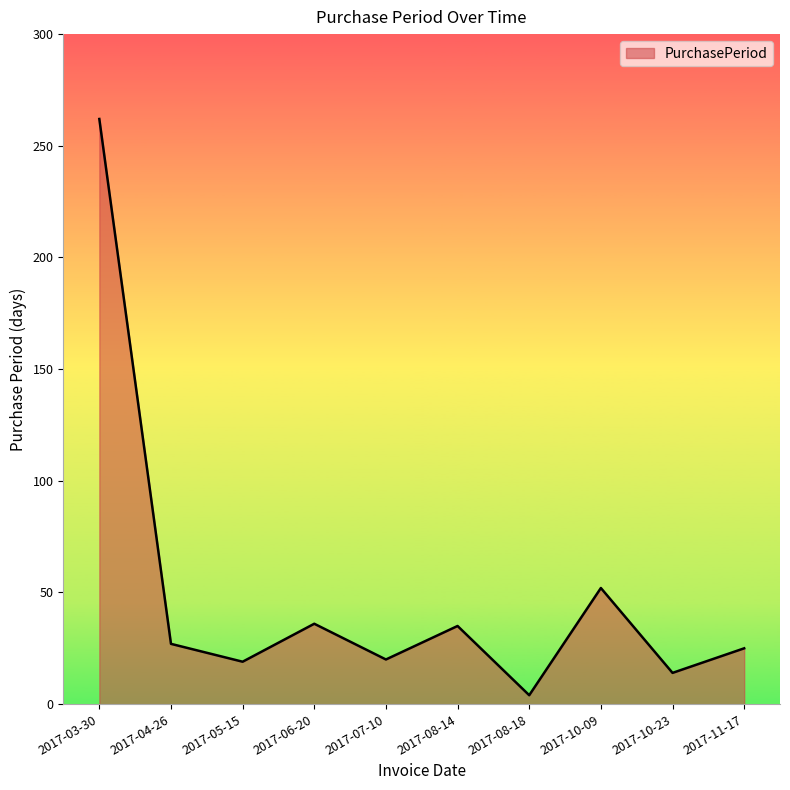

Where does the data first go above 27?

2017-03-30